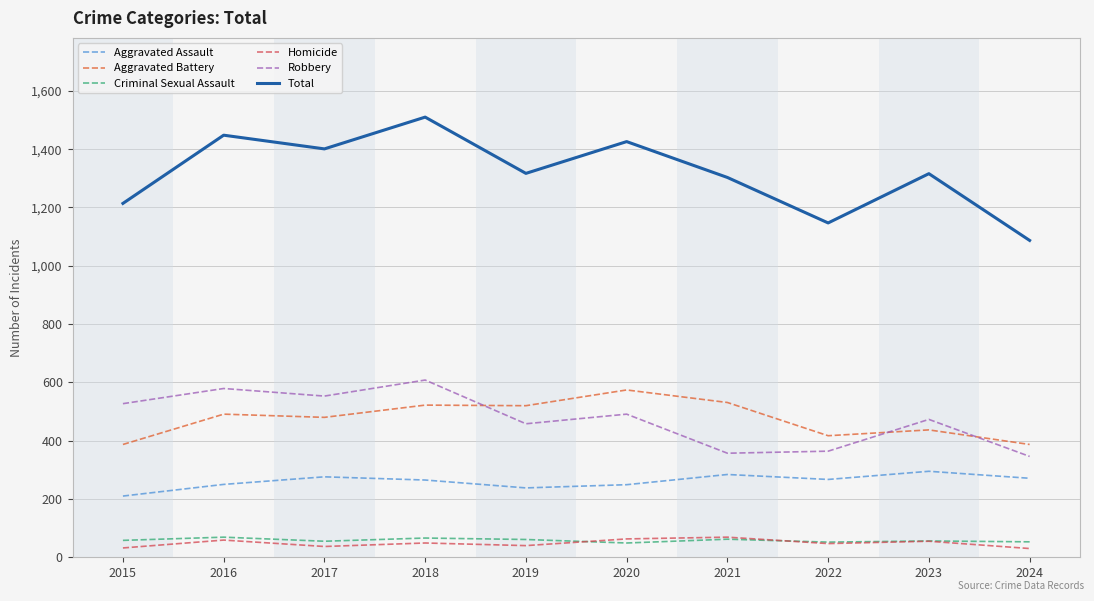

What is the difference between the Robbery values at 2017 and 2024?

207